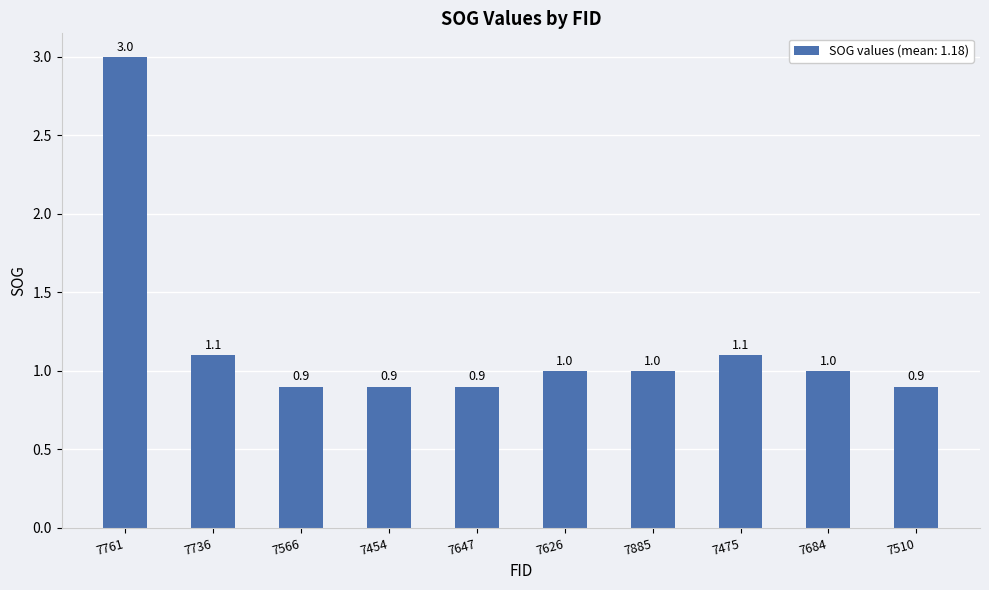

Which has a higher value, 7761 or 7647?

7761